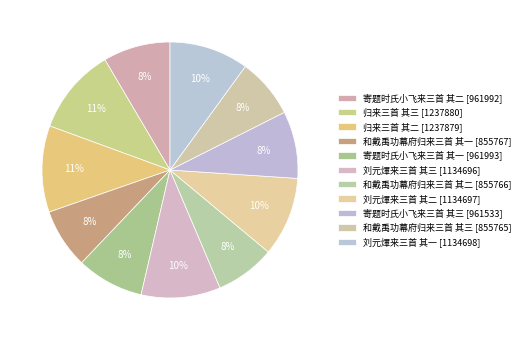

What percentage is the 归来三首 其二 slice, to the nearest percent?

11%